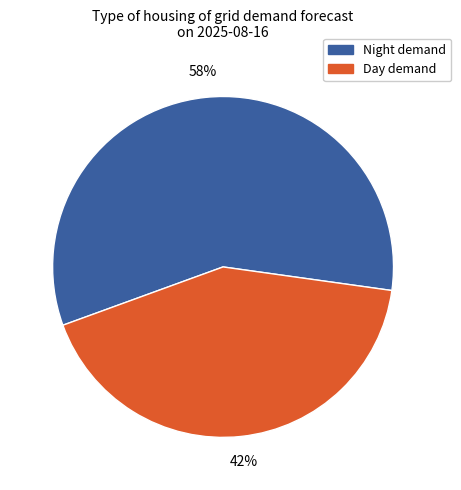

Is it true that Day demand is 30% of the pie?

False